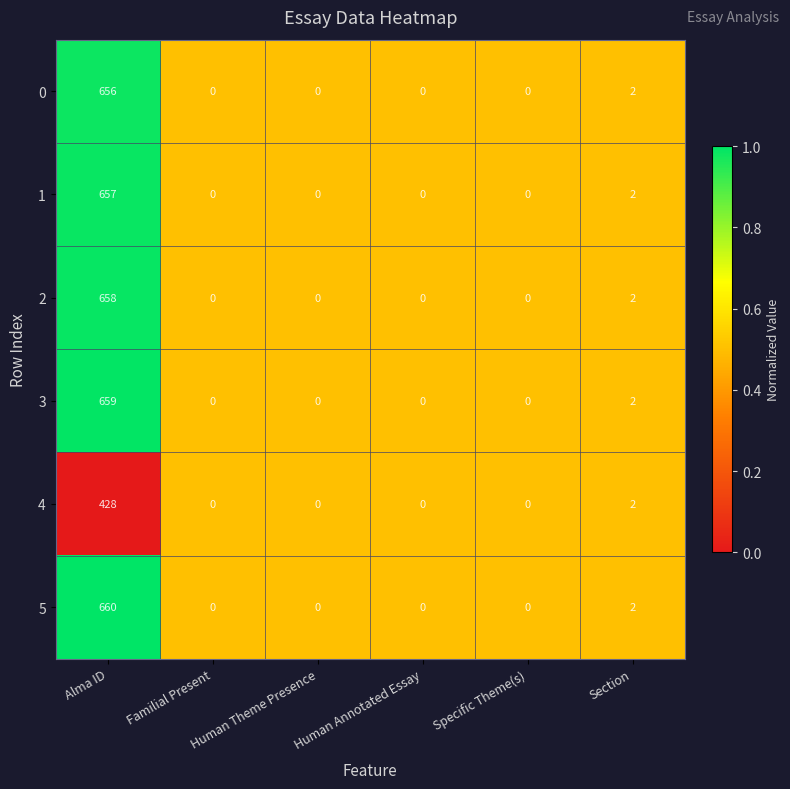

At which label does 2 reach its peak?

Alma ID